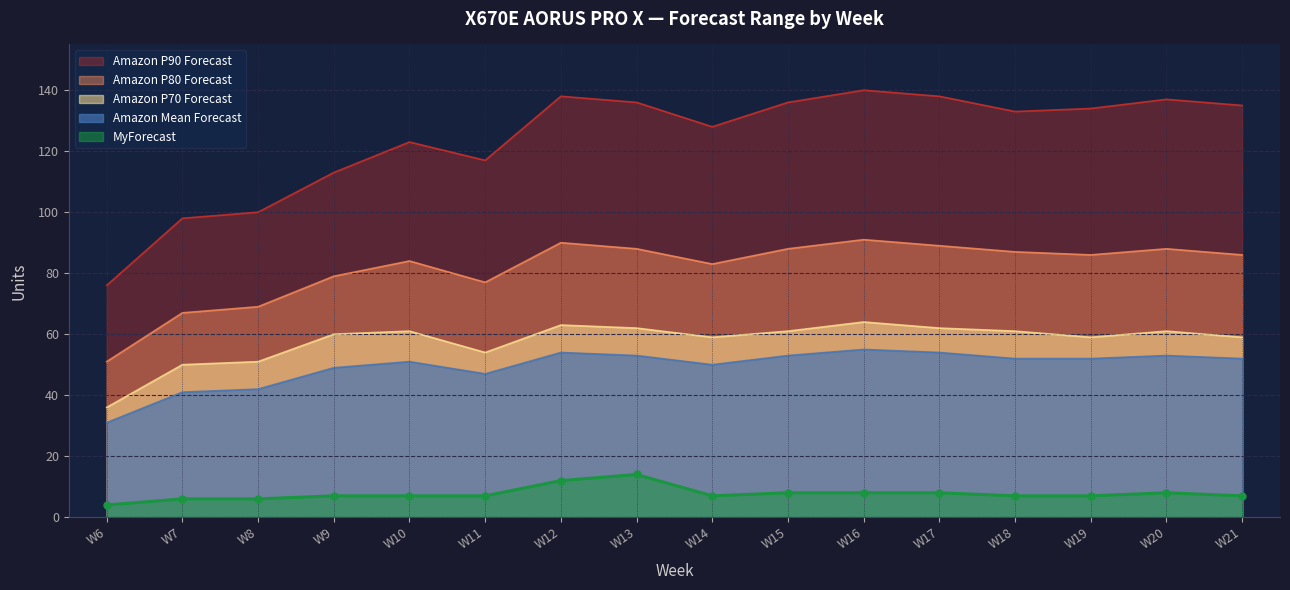

What is the difference between the maximum and second lowest values in the Amazon Mean Forecast series?

14